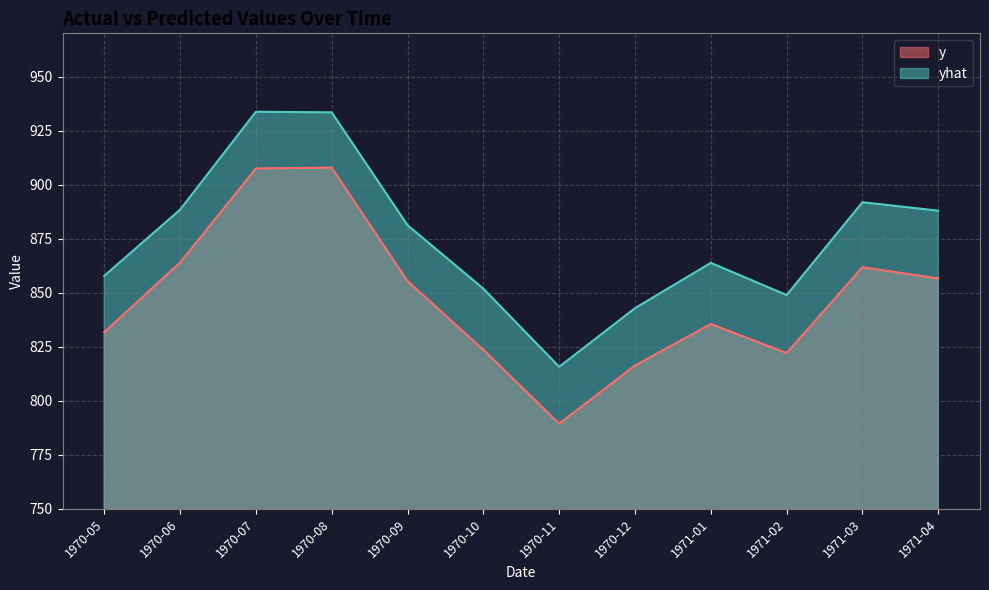

What is the label of the 2nd point from the right?

1971-03